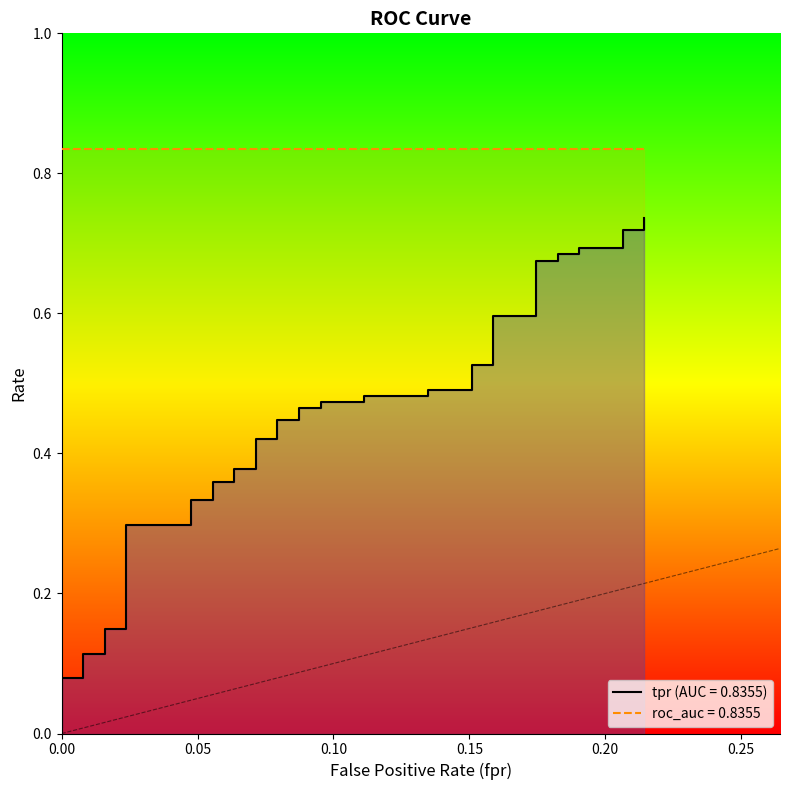

What is the greatest value displayed?

0.7